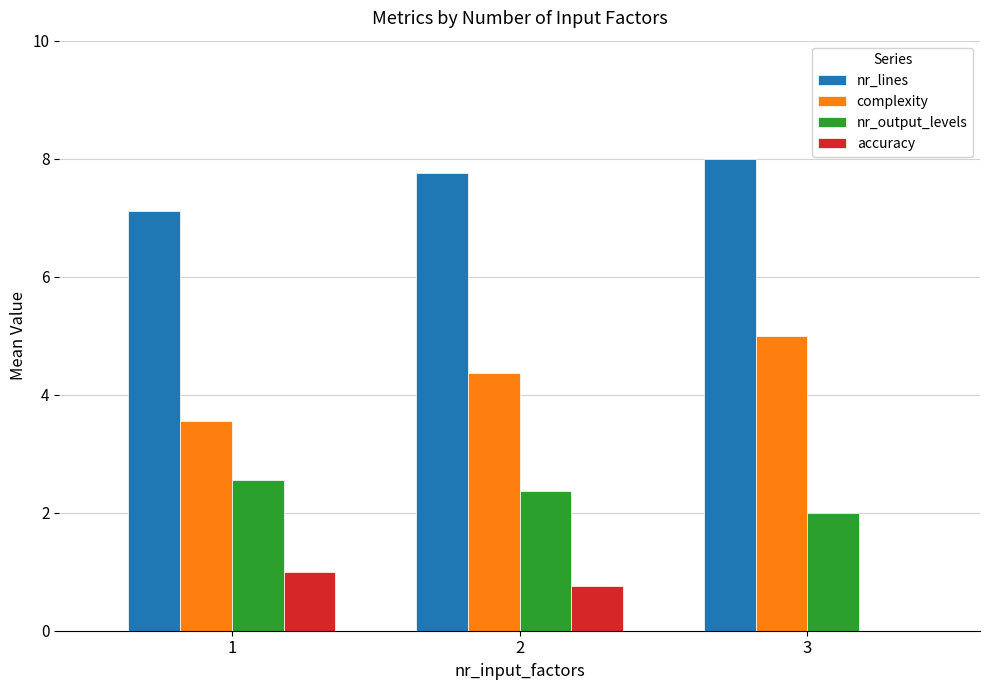

What is the sum of the nr_output_levels values at 3 and 1?

4.6